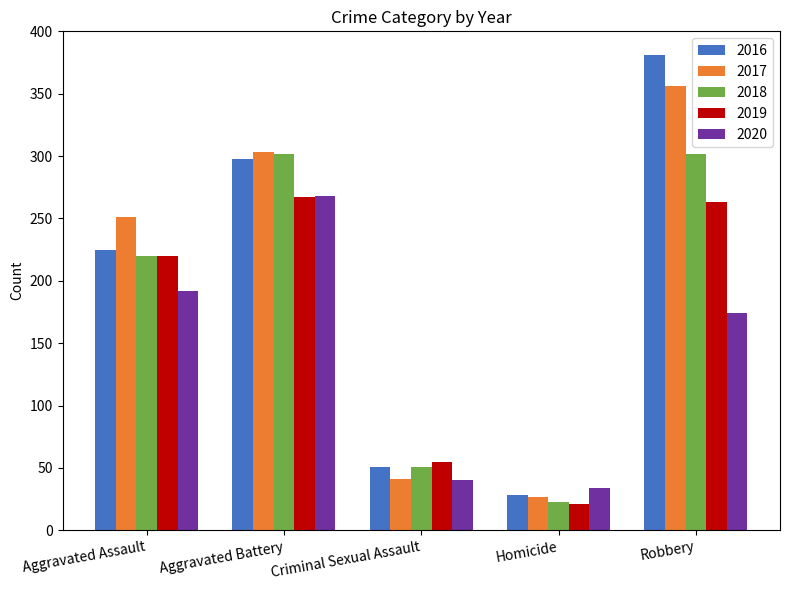

At which label is 2020 closest to 151?

Robbery